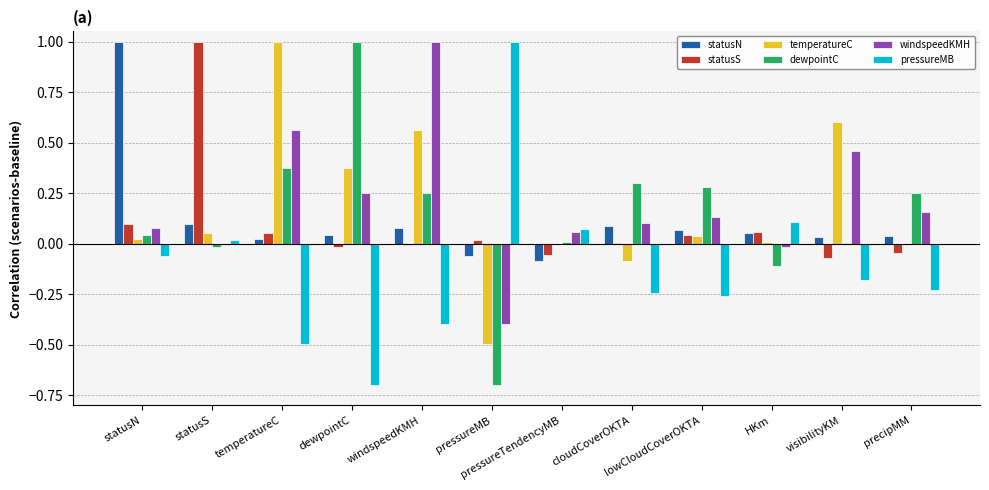

Which series has the largest total across all categories?

windspeedKMH